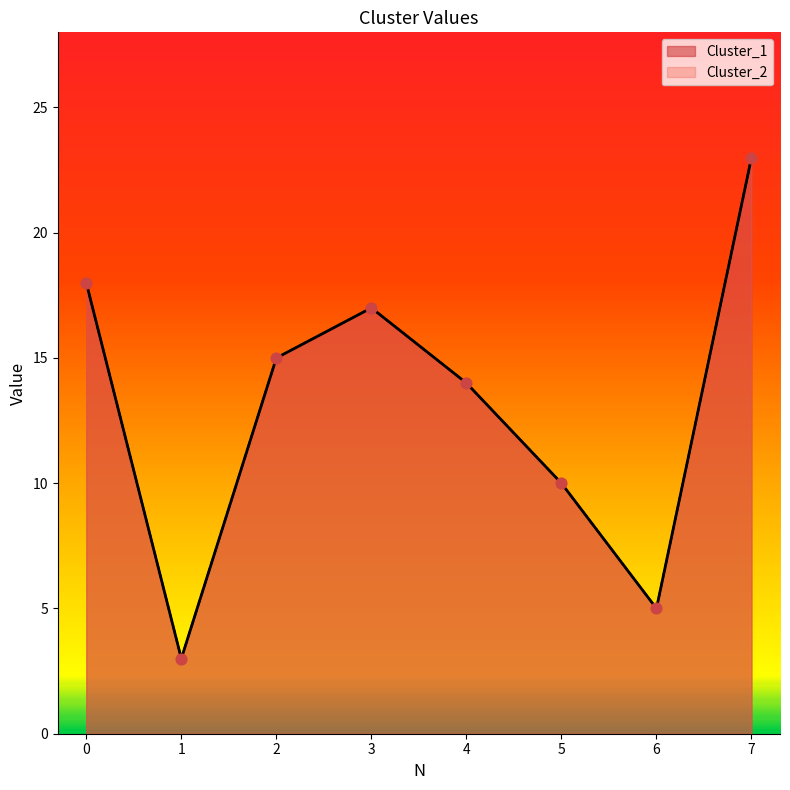

At which category is the sum across all series the highest?

7